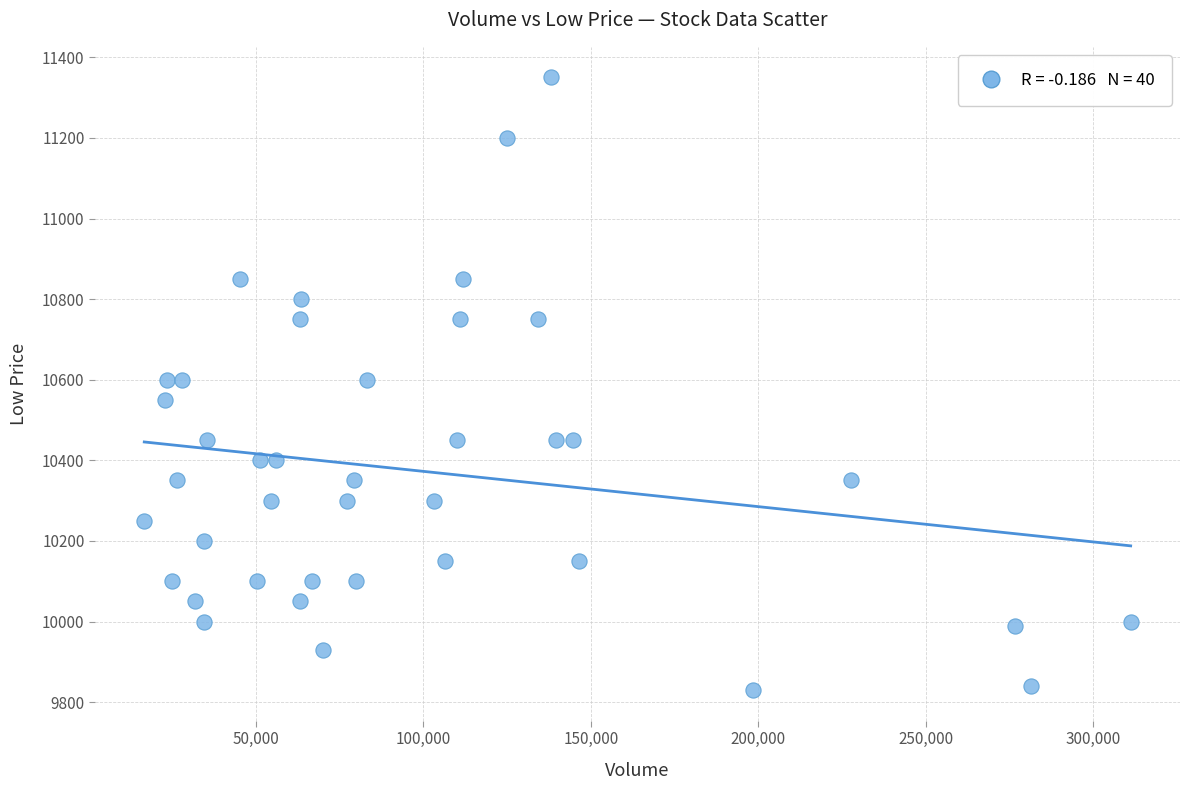

What is the range of Y values (max minus min)?

1520